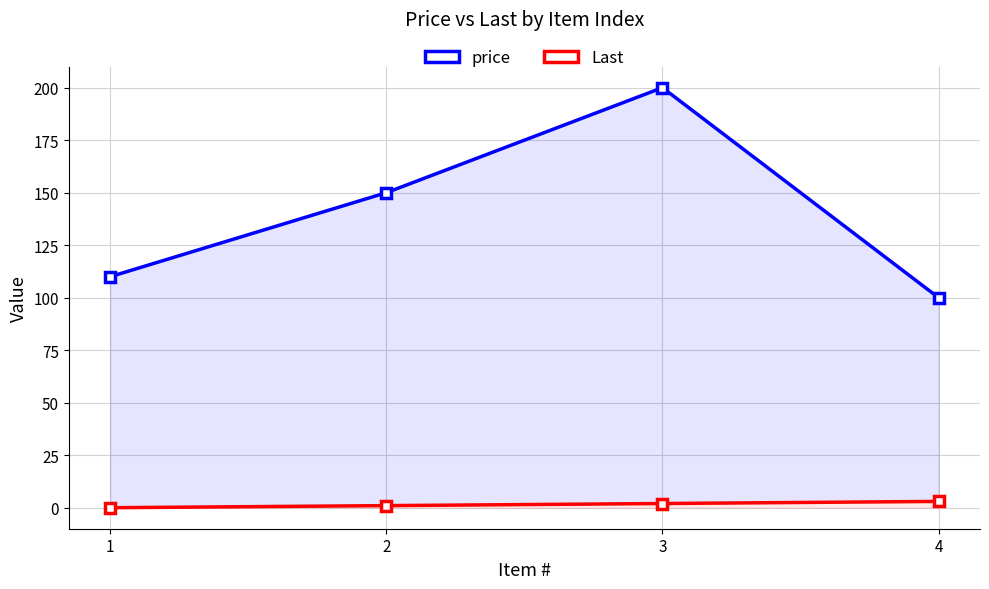

Where is price nearest to the value 150?

2